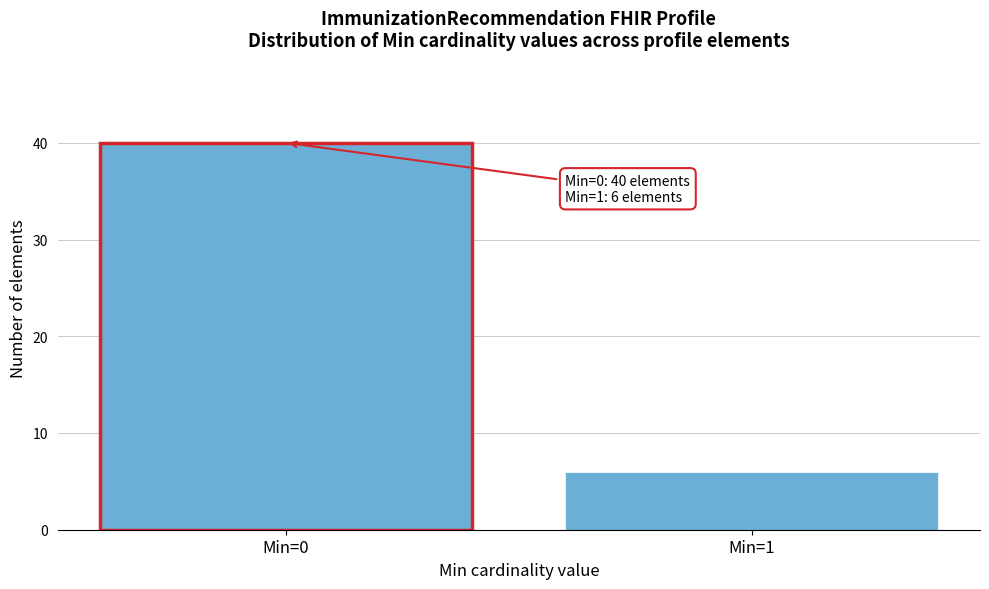

Reading left to right, transcribe all the data shown in this chart.

Min=0=40	Min=1=6